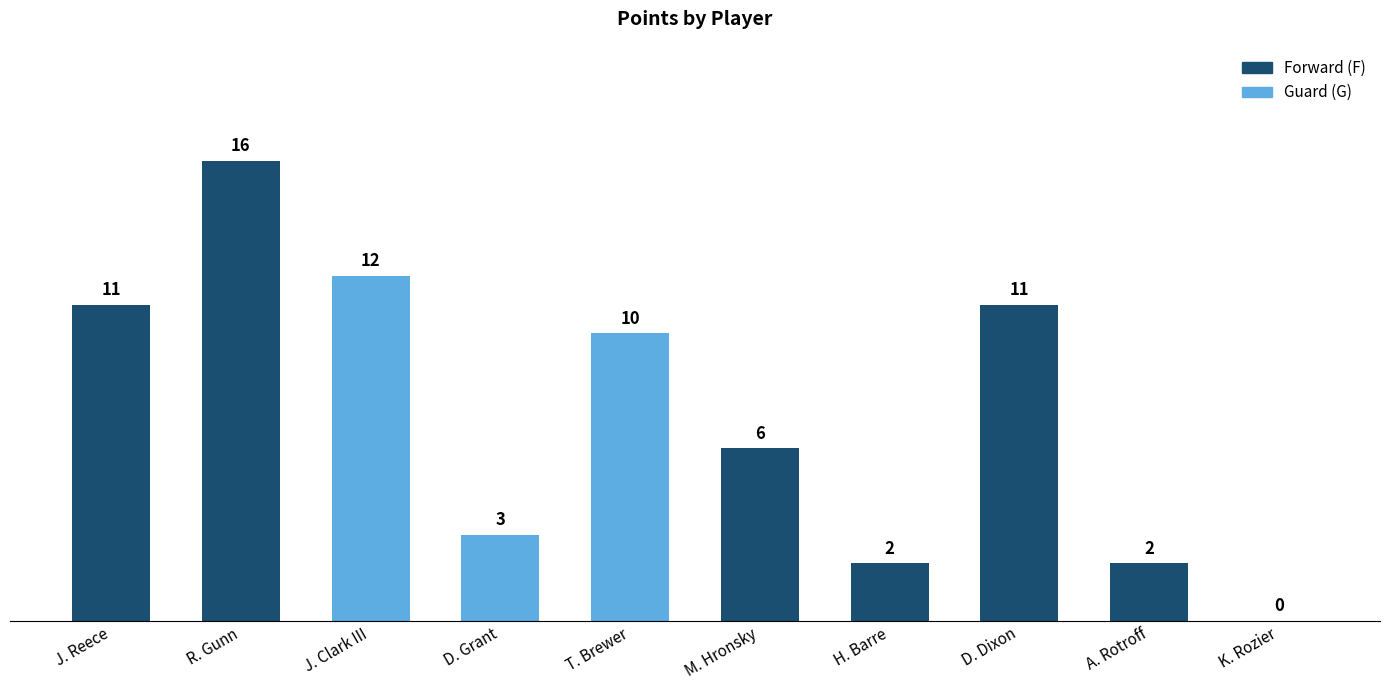

What is the difference between the values at M. Hronsky and J. Reece?

5